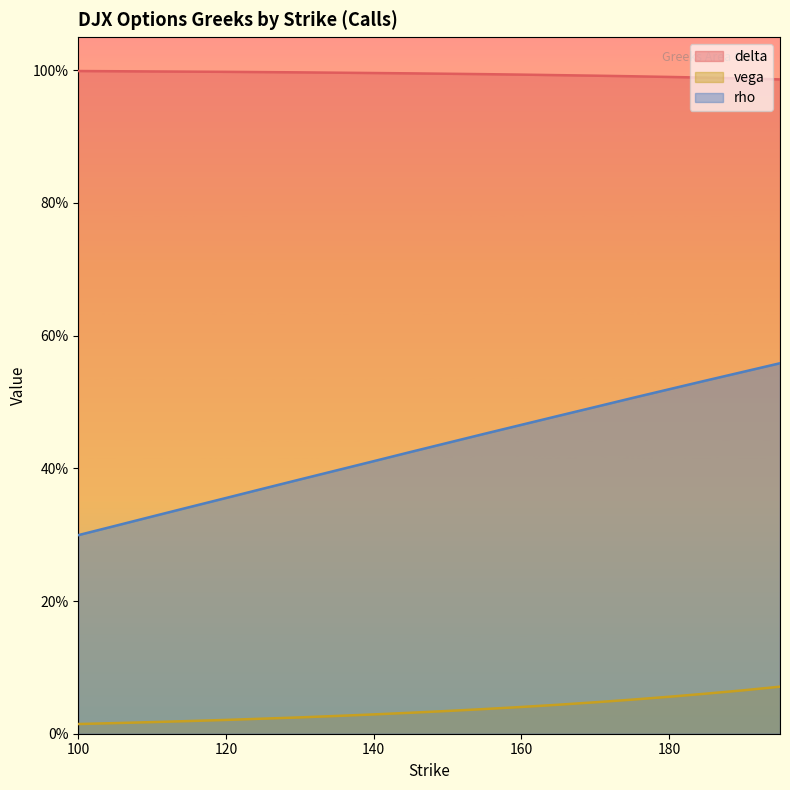

Reading left to right, list all the values displayed in this chart.

delta: 1.0	1.0	1.0	1.0	1.0	1.0	1.0	1.0	1.0	1.0	1.0	1.0	1.0	1.0	1.0	1.0	1.0	1.0	1.0	1.0
vega: 0.0	0.0	0.0	0.0	0.0	0.0	0.0	0.0	0.0	0.0	0.0	0.0	0.0	0.0	0.0	0.1	0.1	0.1	0.1	0.1
rho: 0.3	0.3	0.3	0.3	0.4	0.4	0.4	0.4	0.4	0.4	0.4	0.5	0.5	0.5	0.5	0.5	0.5	0.5	0.5	0.6